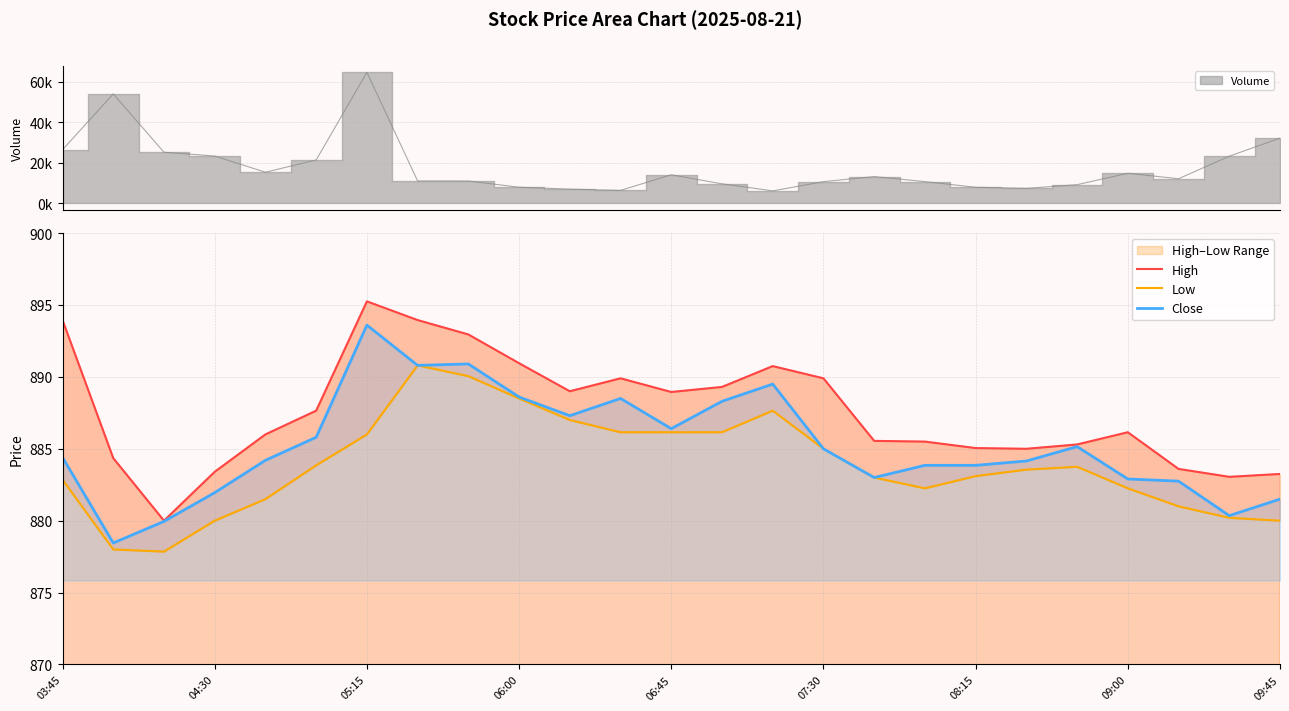

What is the average value of the High series?

887.5